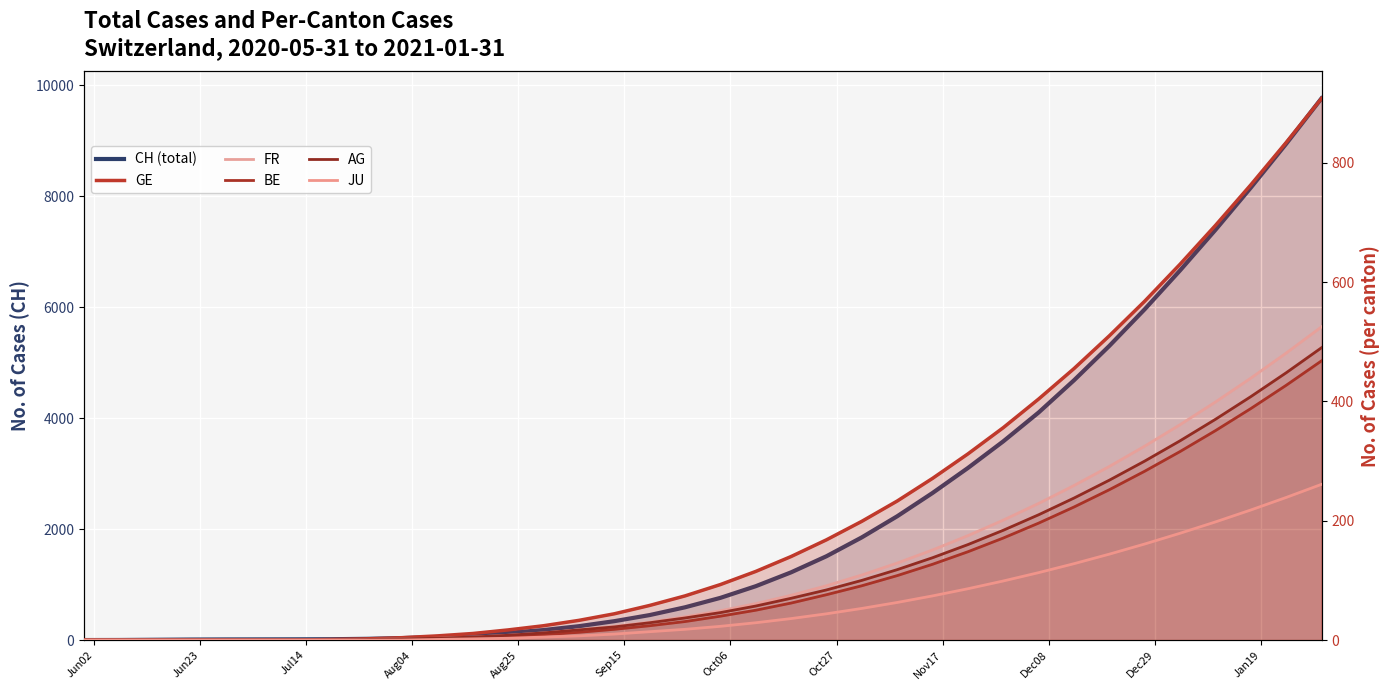

What is the greatest value displayed?

9760